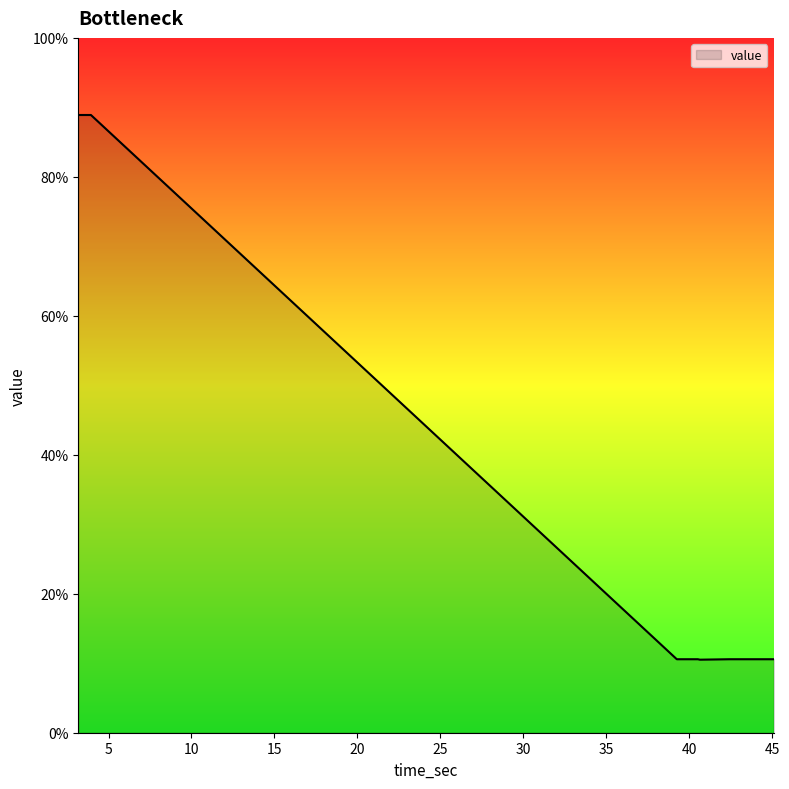

What is the difference between the maximum and minimum values?

78.4